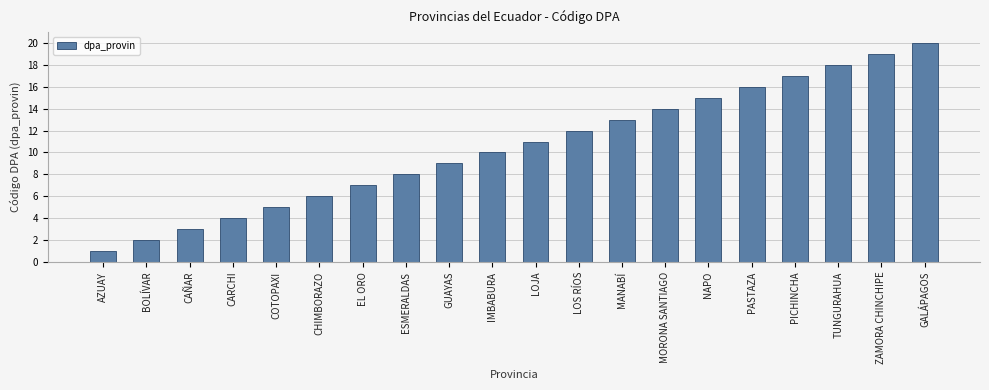

Reading left to right, transcribe all the data shown in this chart.

AZUAY=1	BOLÍVAR=2	CAÑAR=3	CARCHI=4	COTOPAXI=5	CHIMBORAZO=6	EL ORO=7	ESMERALDAS=8	GUAYAS=9	IMBABURA=10	LOJA=11	LOS RÍOS=12	MANABÍ=13	MORONA SANTIAGO=14	NAPO=15	PASTAZA=16	PICHINCHA=17	TUNGURAHUA=18	ZAMORA CHINCHIPE=19	GALÁPAGOS=20